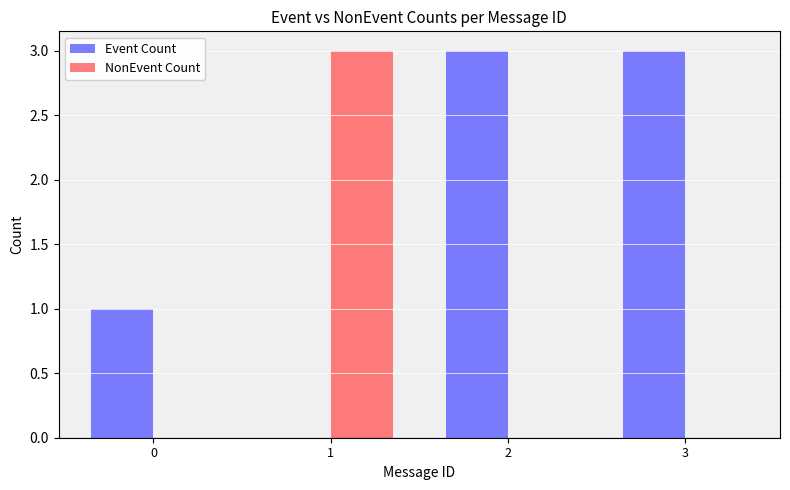

True or false: Event Count has a value of 1 at 2.

False